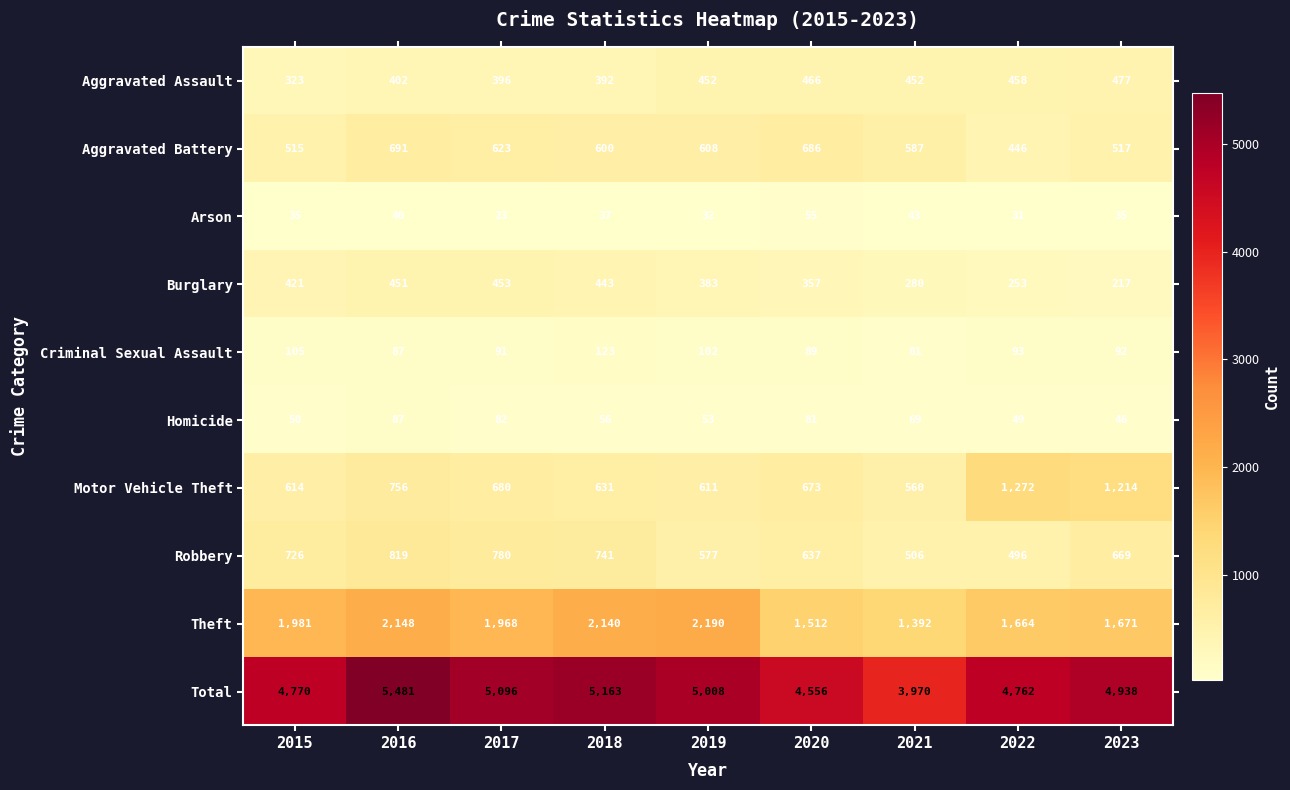

The value of Motor Vehicle Theft at 2019 is 847. True or false?

False